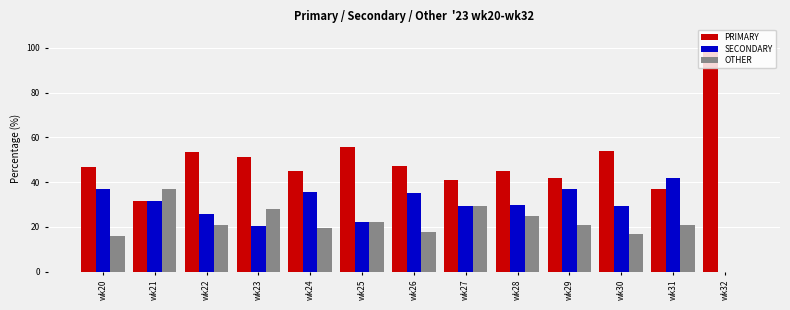

What is the sum of all SECONDARY values?

375.2